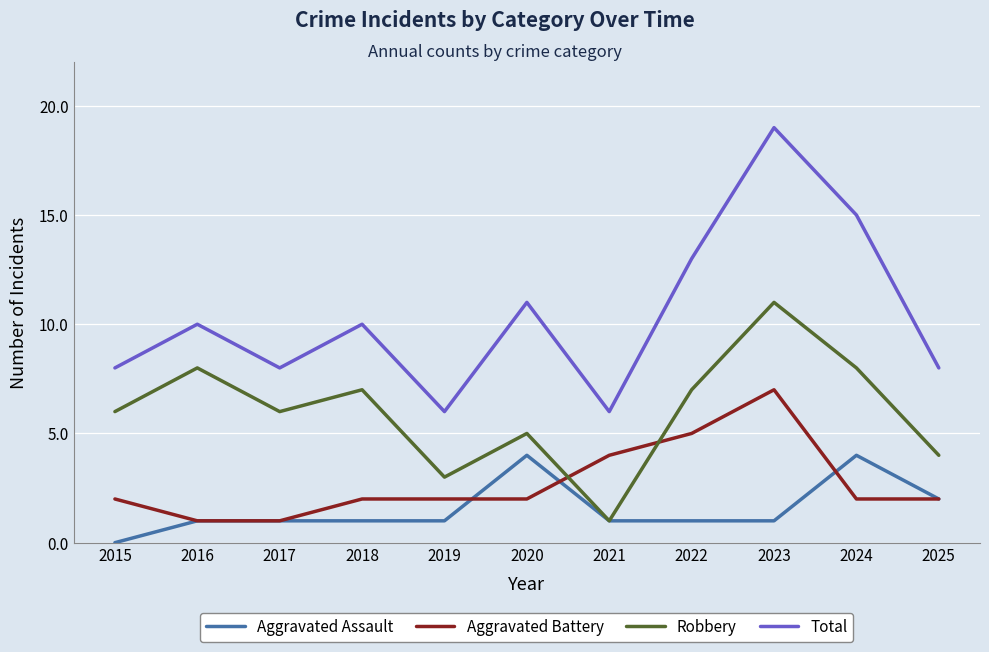

Reading right to left, list all the values displayed in this chart.

Aggravated Assault: 2	4	1	1	1	4	1	1	1	1	0
Aggravated Battery: 2	2	7	5	4	2	2	2	1	1	2
Robbery: 4	8	11	7	1	5	3	7	6	8	6
Total: 8	15	19	13	6	11	6	10	8	10	8